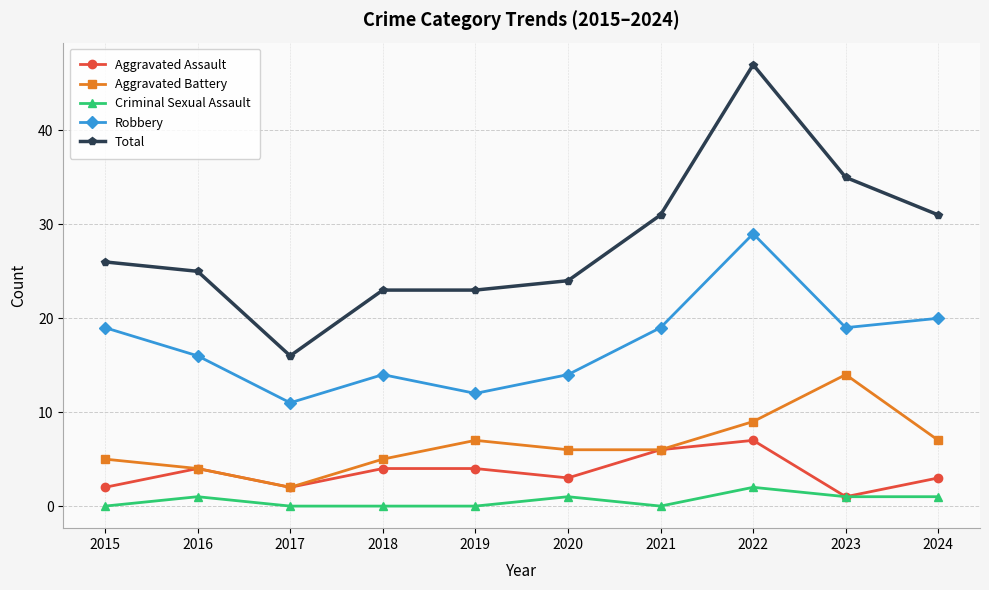

What are all the series names shown in the legend?

Aggravated Assault, Aggravated Battery, Criminal Sexual Assault, Robbery, Total